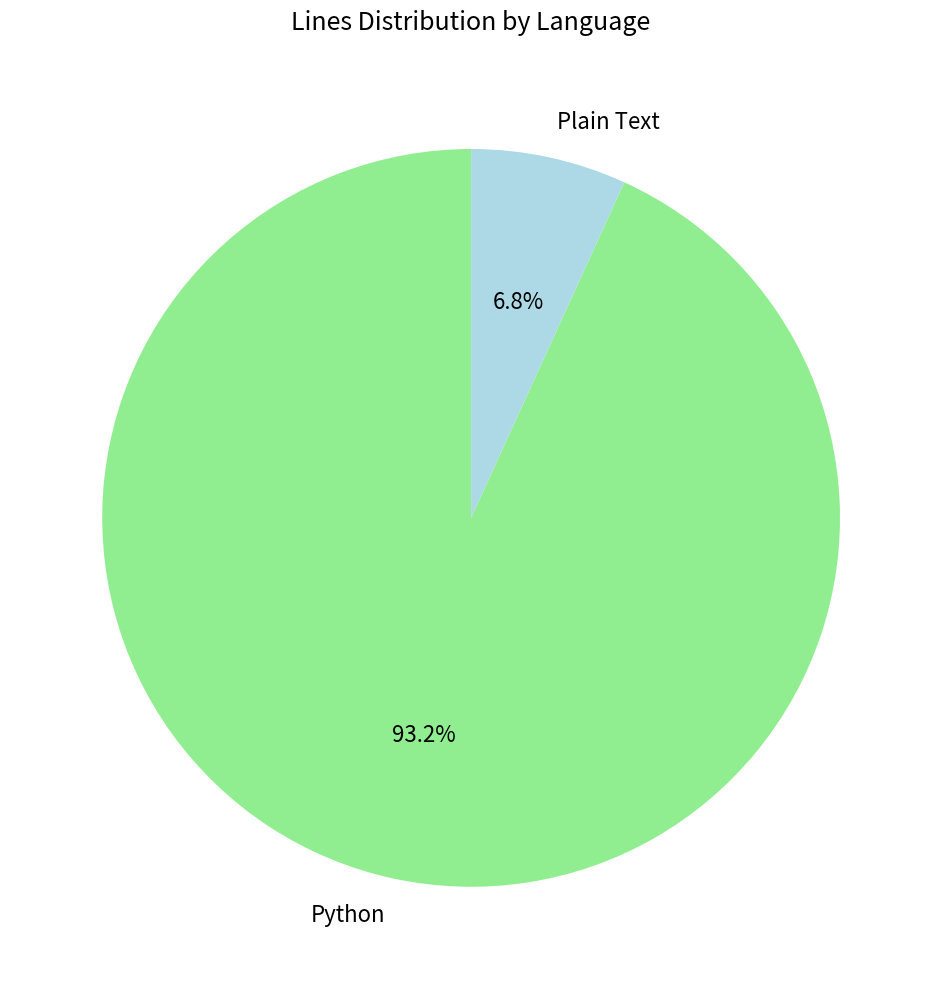

The Python slice represents 93% of the pie. True or false?

True